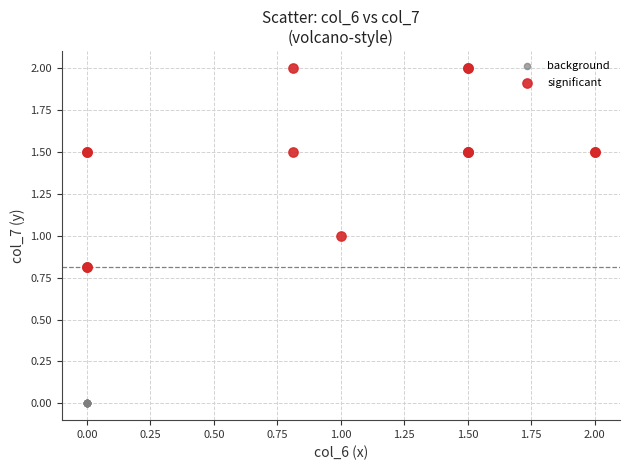

Which series reaches the minimum Y coordinate?

background